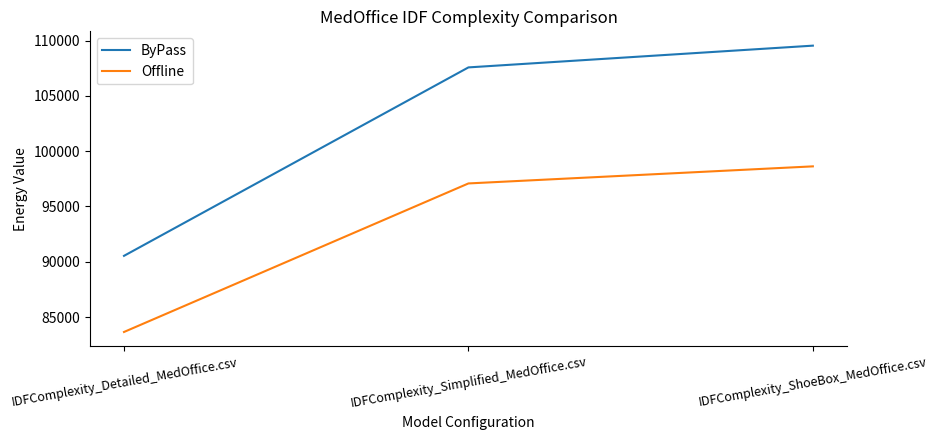

Which series has the largest total across all categories?

ByPass